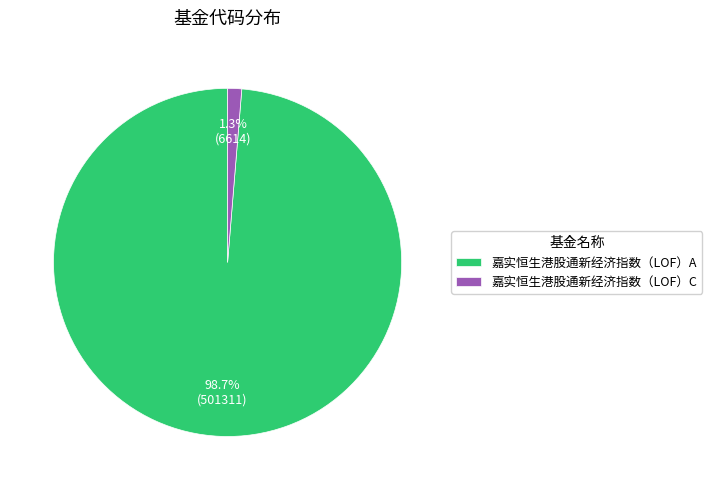

Which category accounts for the majority?

嘉实恒生港股通新经济指数（LOF）A